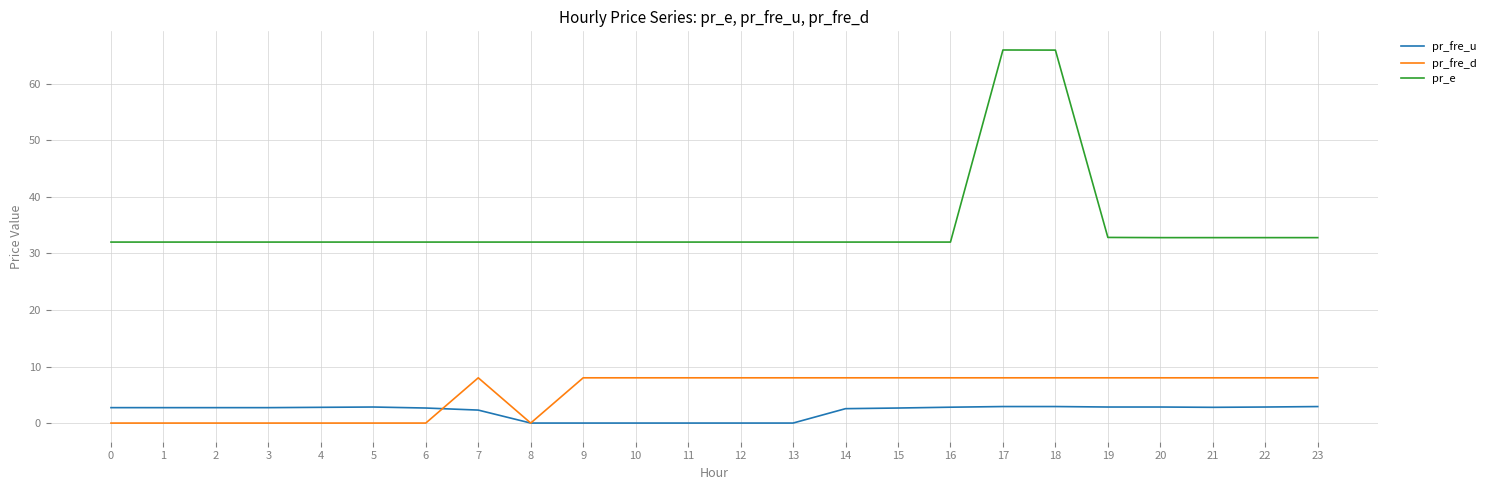

Is the value of pr_fre_d at 7 greater than the value of pr_e at 12?

No